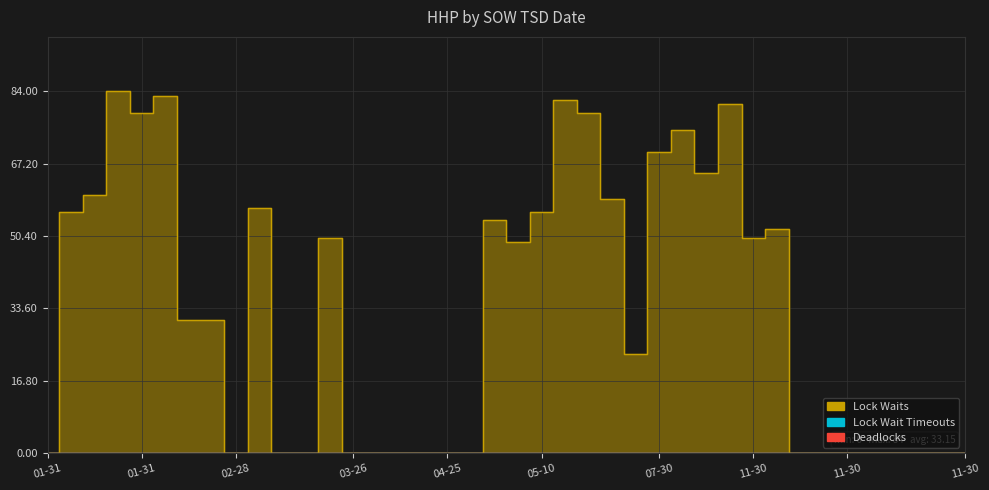

True or false: Lock Waits and Lock Wait Timeouts intersect in this chart.

False